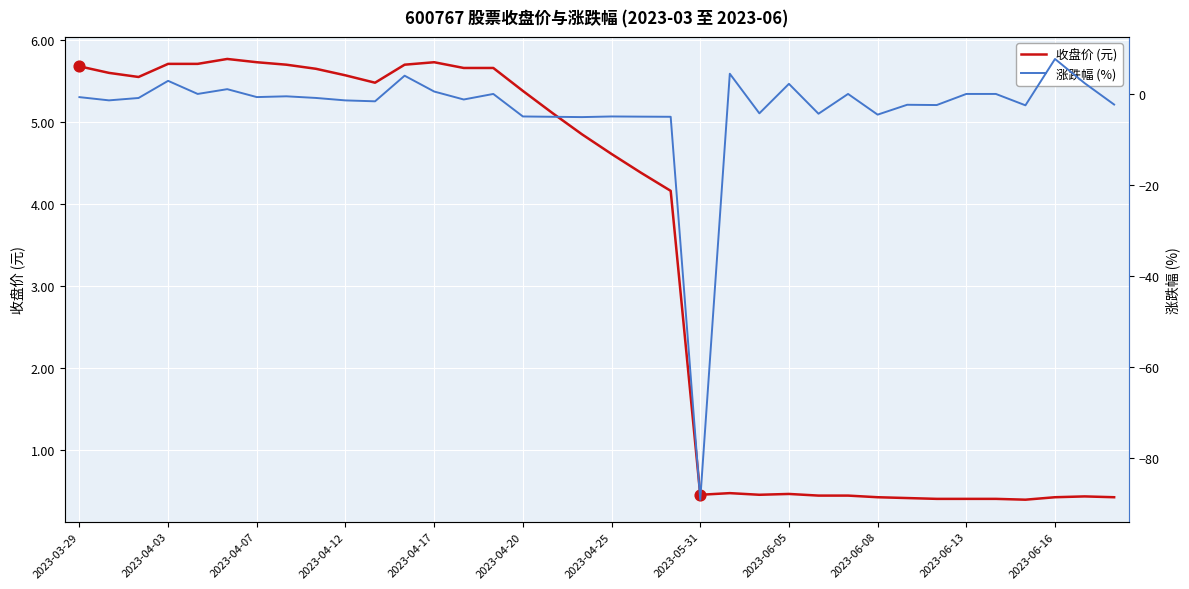

What is the total value across all series at 29?

-2.0